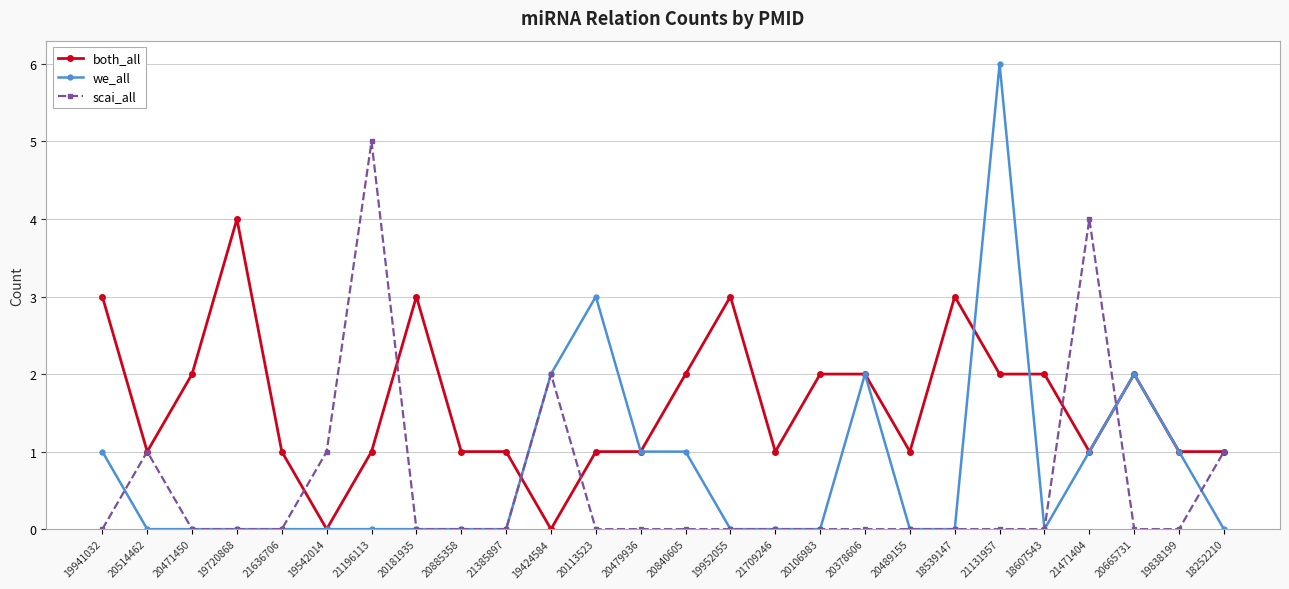

What is the label of the 23rd point from the left?

21471404